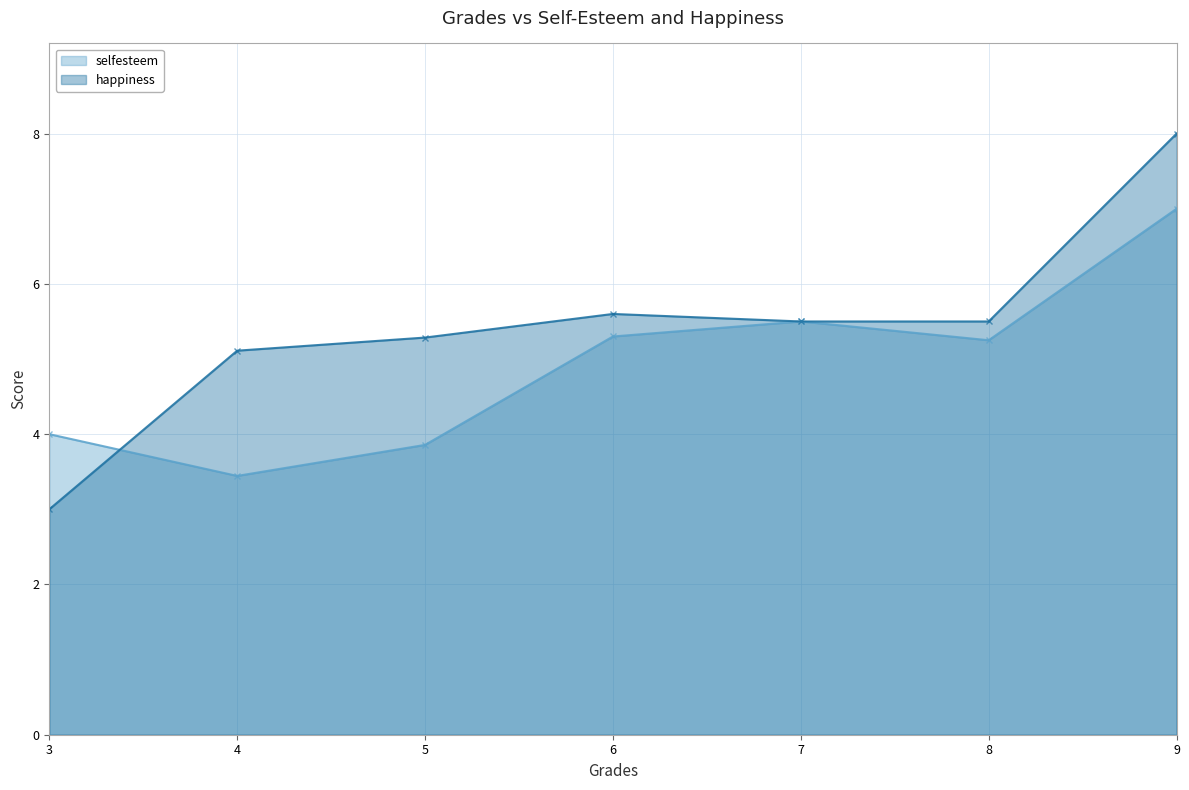

Is it true that happiness equals 5.5 at 8?

True